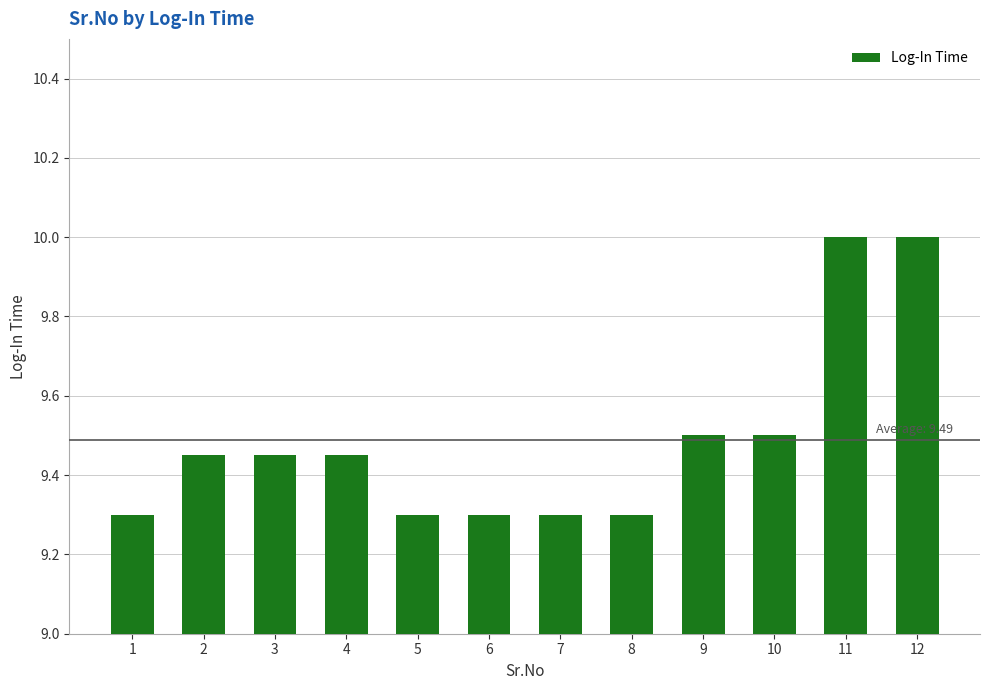

Is it true that the value at 10 is 9.5?

True